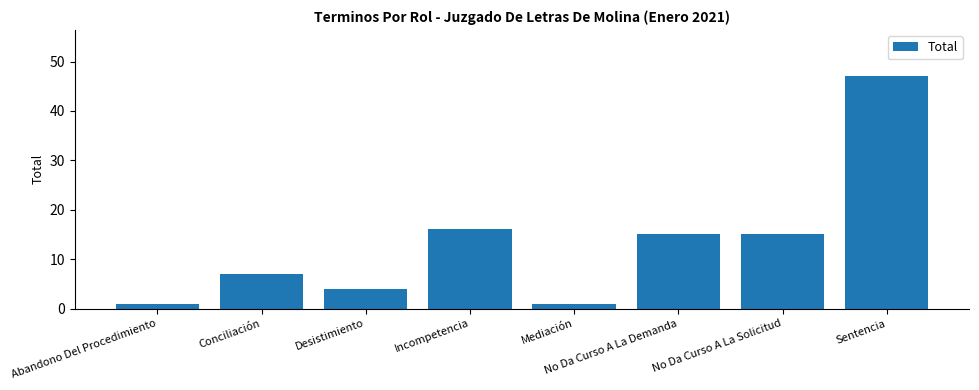

What is the average value?

13